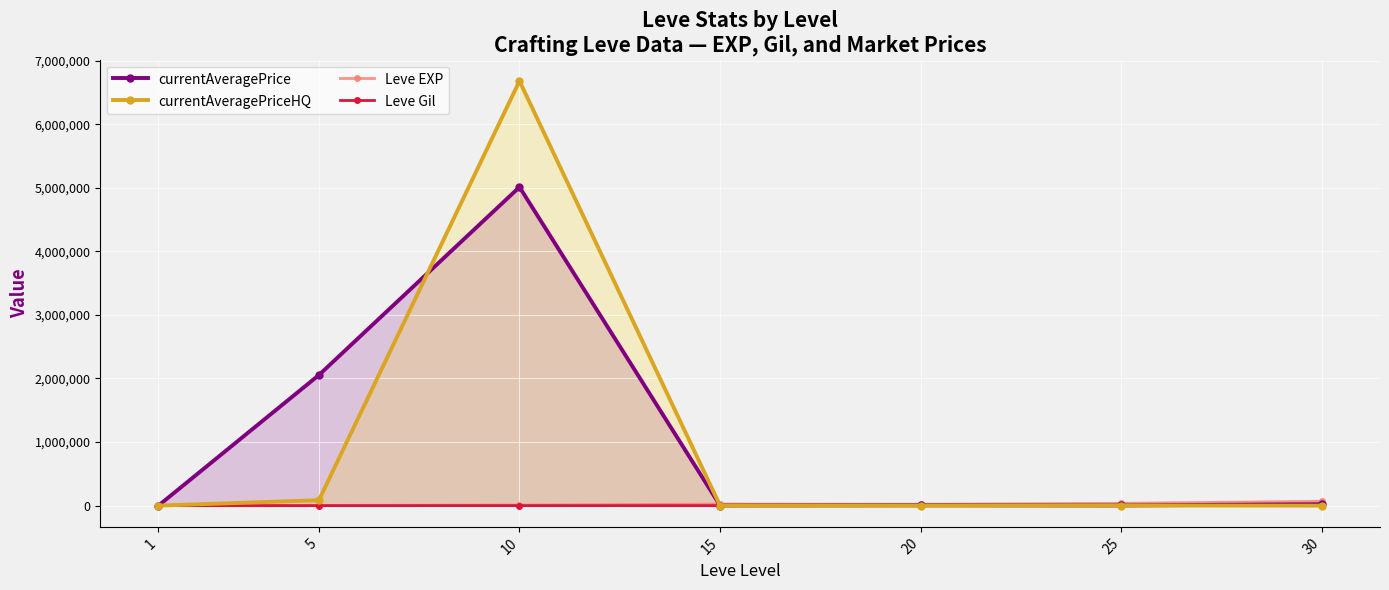

True or false: Leve Gil and currentAveragePrice cross at least once.

False